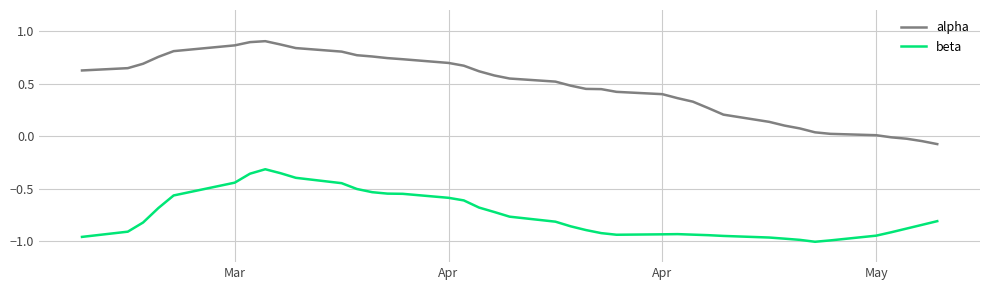

True or false: alpha and beta cross at least once.

False